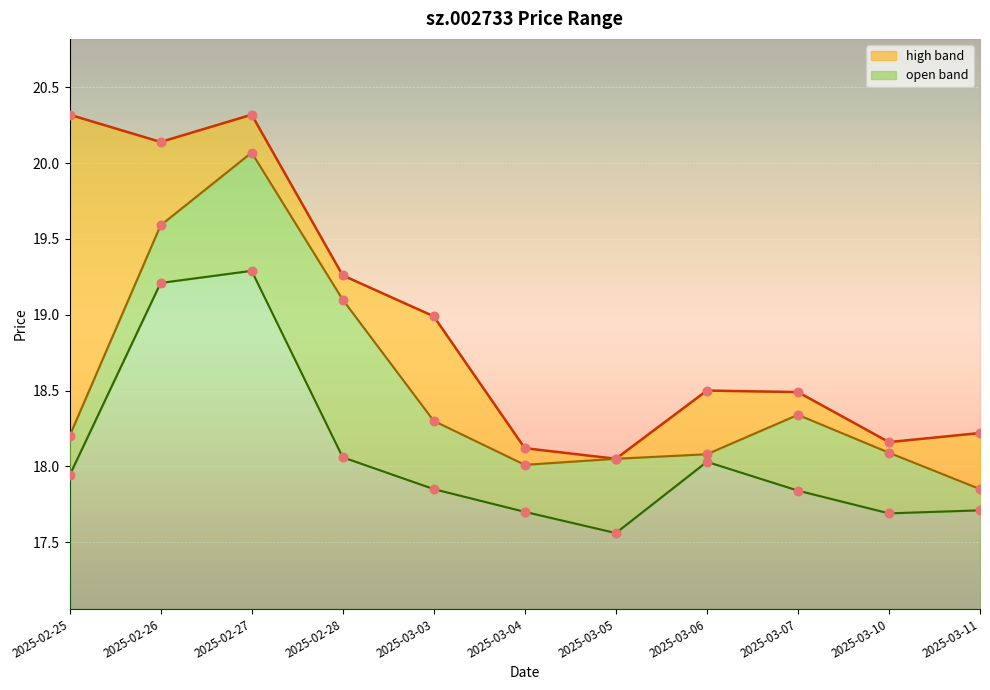

Which series contains the highest Y value?

high